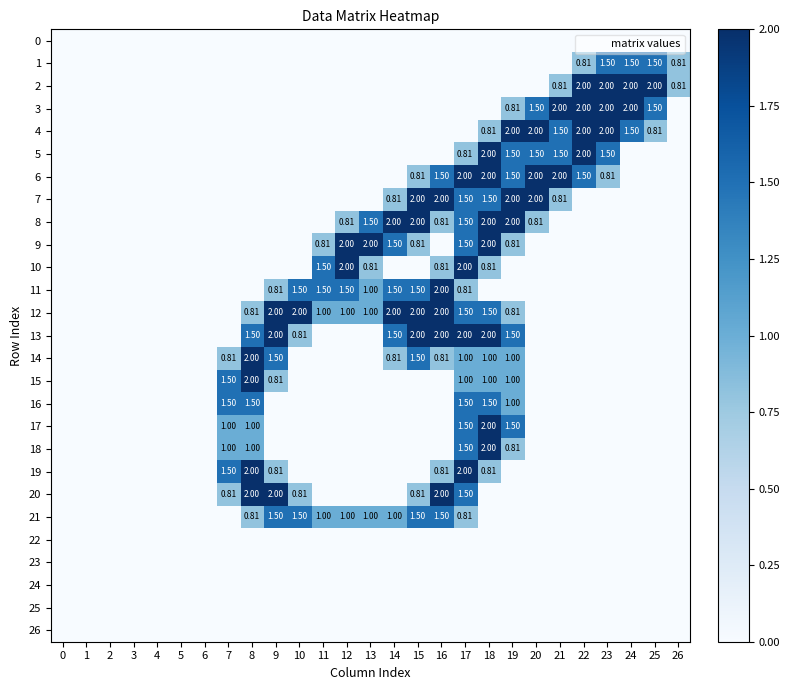

What is the sum of all 20 values?

9.9